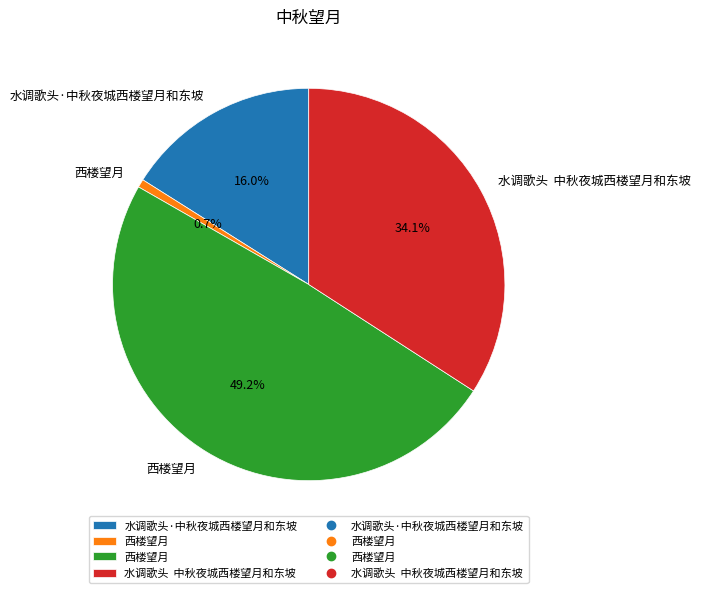

Does any single category account for the majority?

No